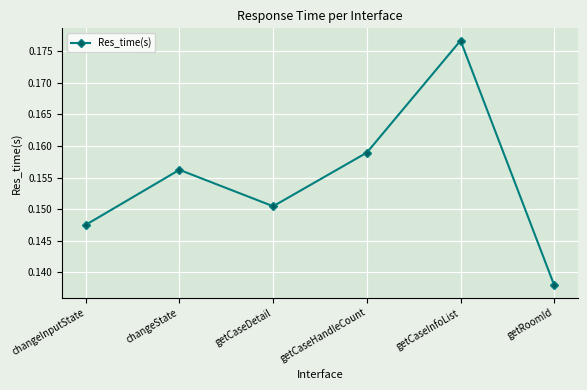

Is it true that the value at getCaseInfoList is 0.3?

False